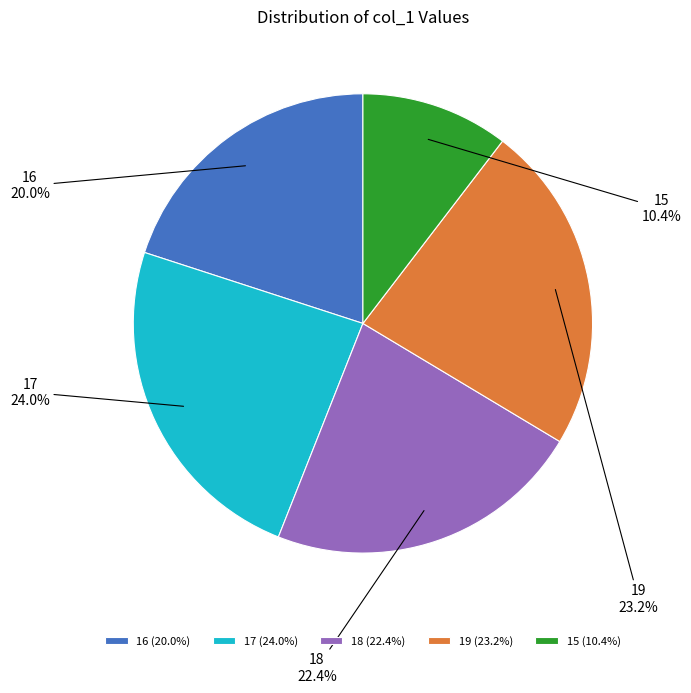

To the nearest percent, what percentage of the pie is 17?

24%